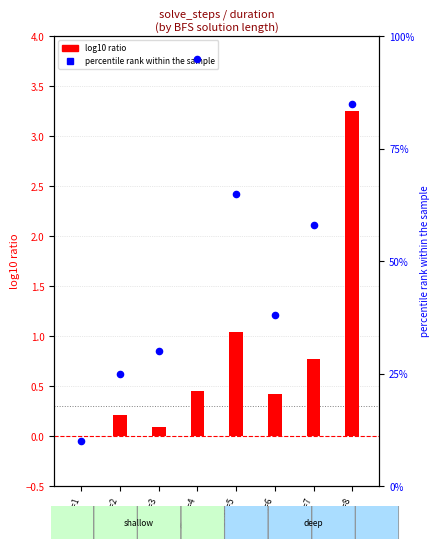

What is the total value across all series at depth=2?

25.2